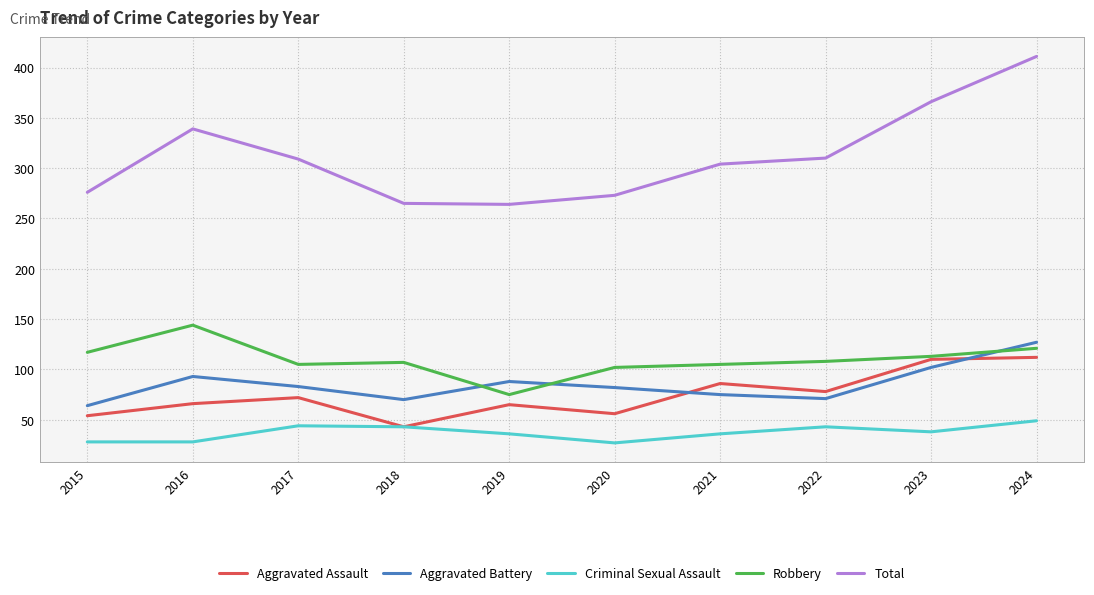

How many distinct data groups are displayed?

5